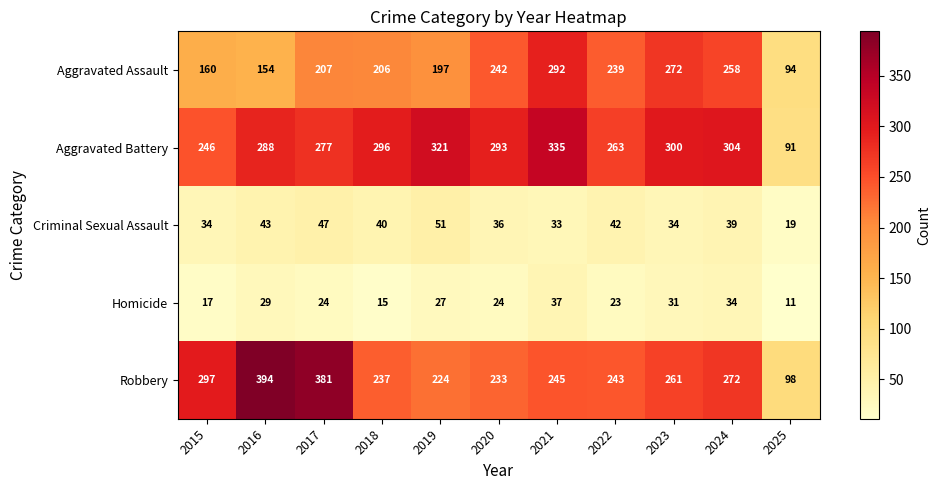

What is the spread (max minus min) of values at 2019?

294